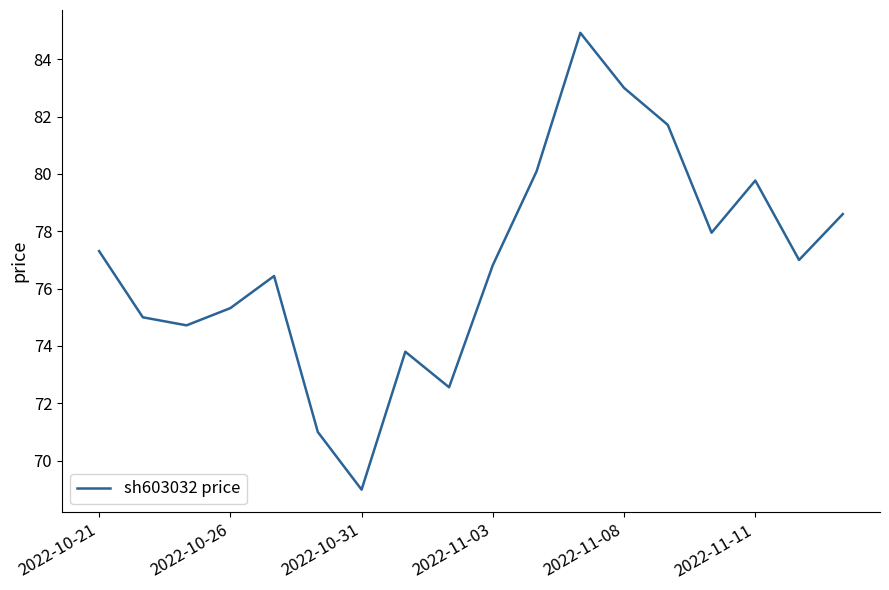

What is the difference between the second highest and minimum values?

14.0